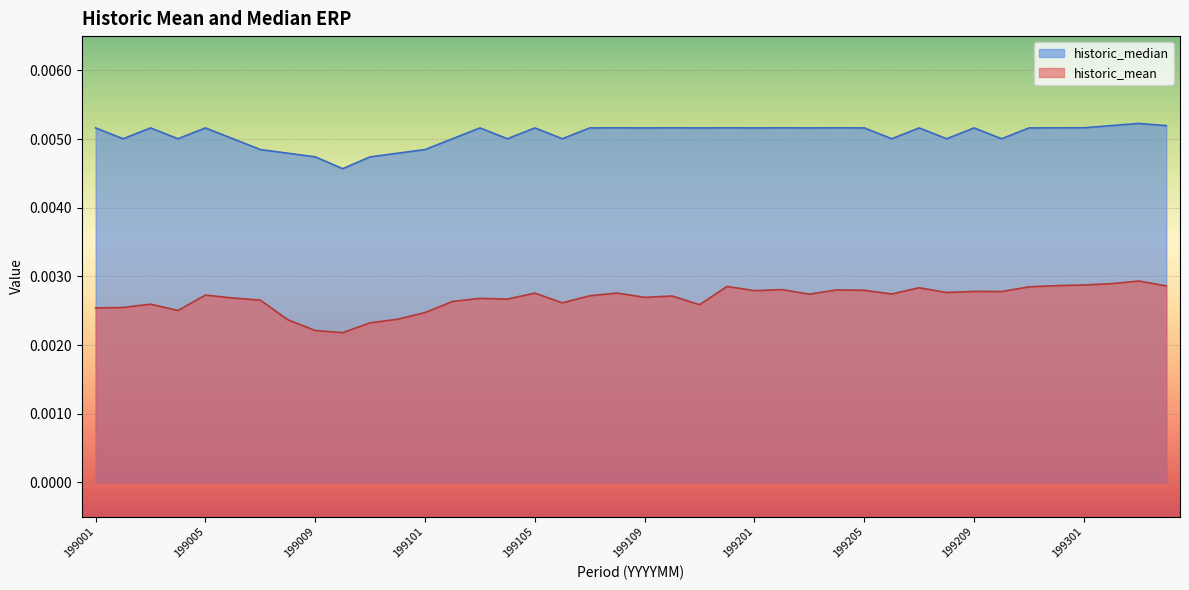

List the series in order of their peak value, lowest first.

historic_mean, historic_median